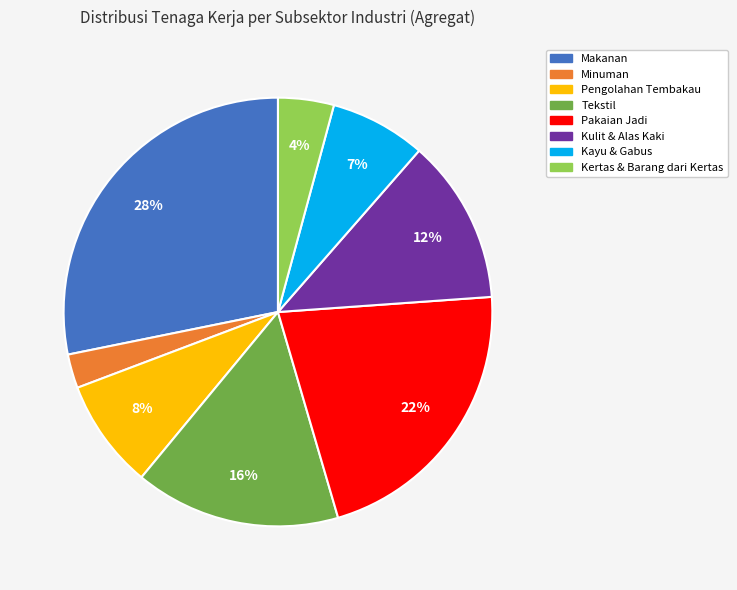

Is the sum of Kayu & Gabus and Pakaian Jadi greater than half?

No